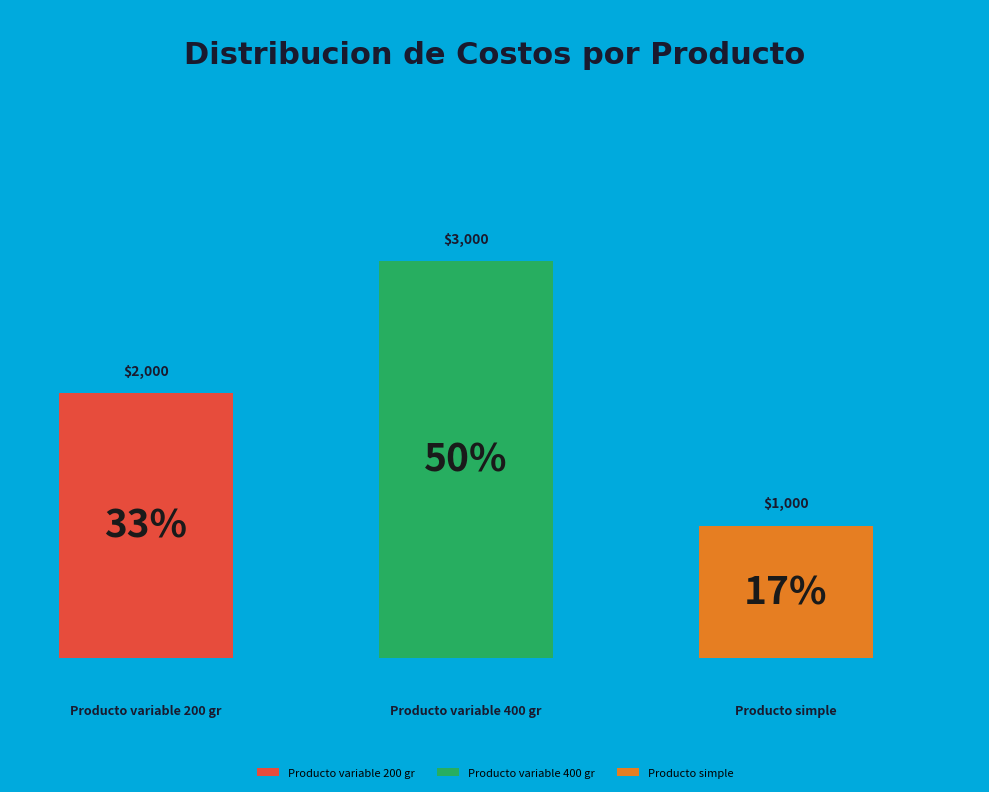

Does any single category account for the majority?

No